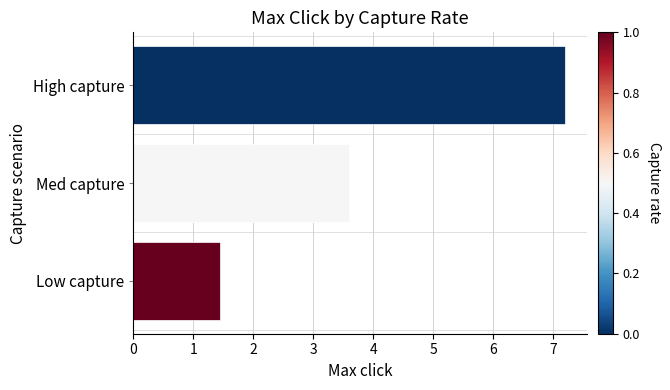

What is the label of the 1st bar from the top?

High capture